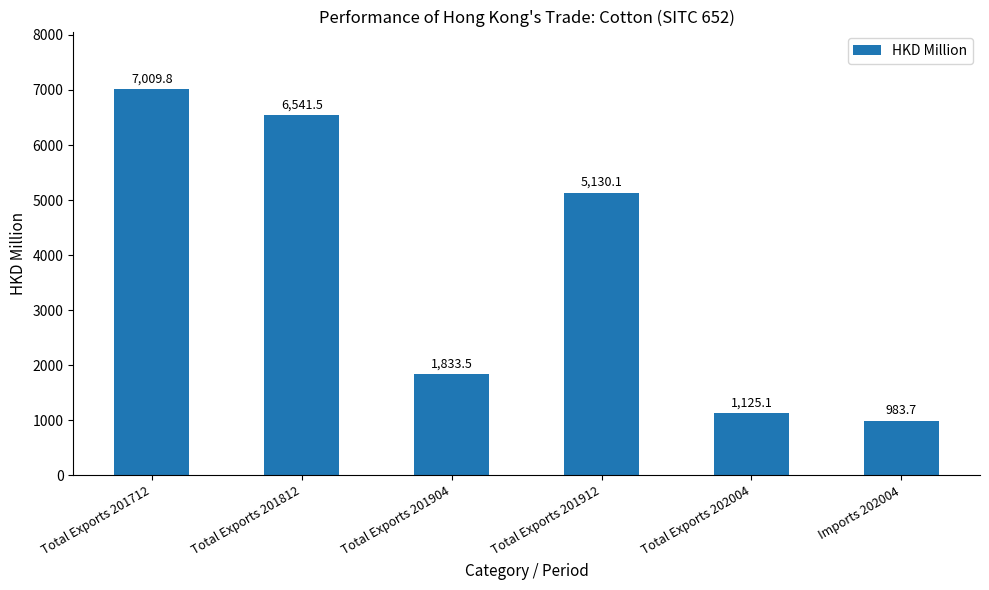

Which label corresponds to the largest value in the chart?

Total Exports 201712